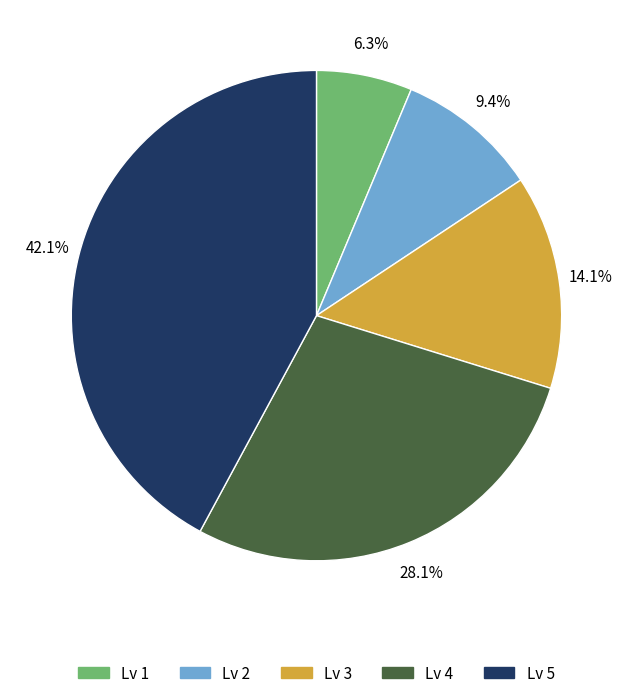

What percentage do Lv 5 and Lv 4 together represent?

70.2%